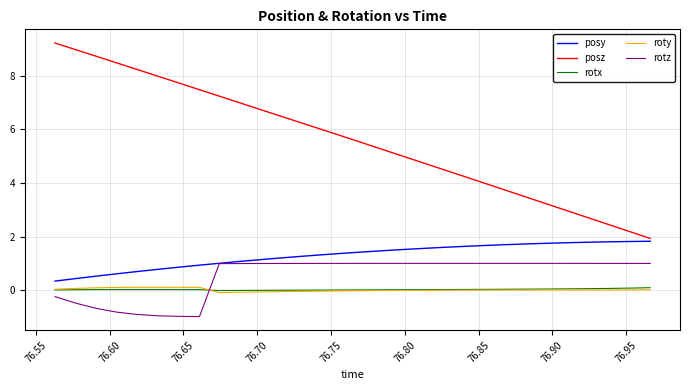

Which series has the widest spread of values?

posz